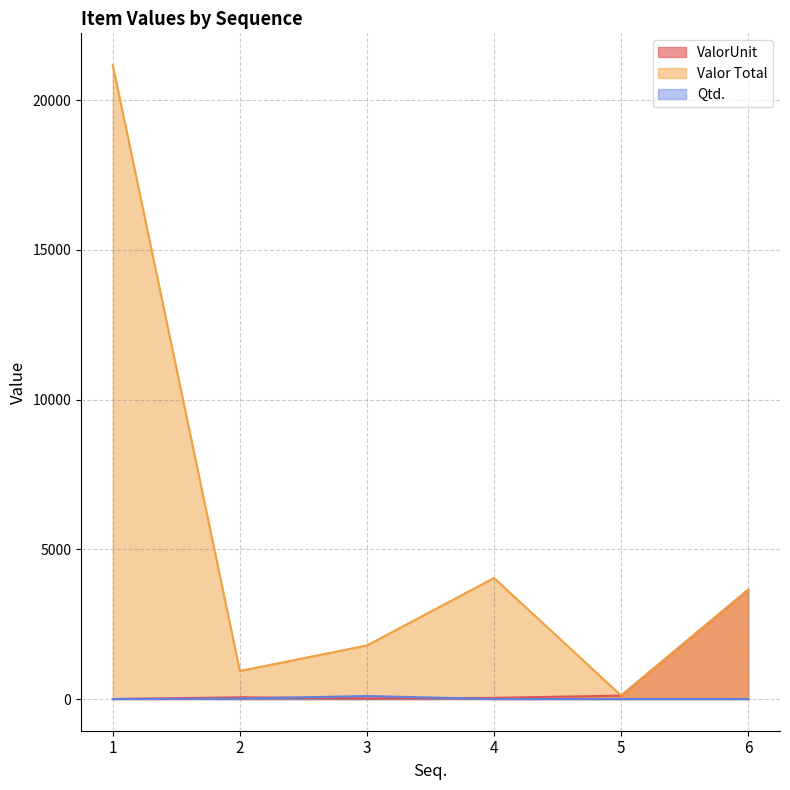

At which category does the chart reach its peak across all series?

1